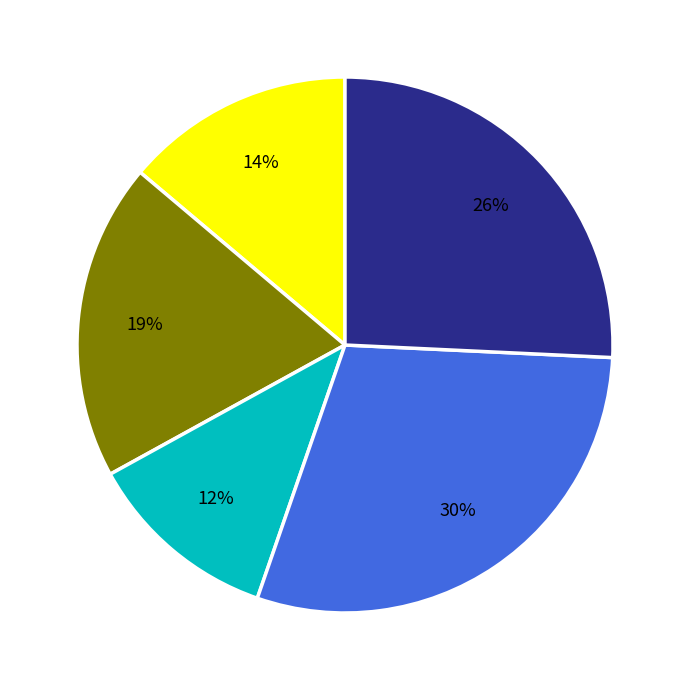

Is there any slice that represents more than half of the pie?

No